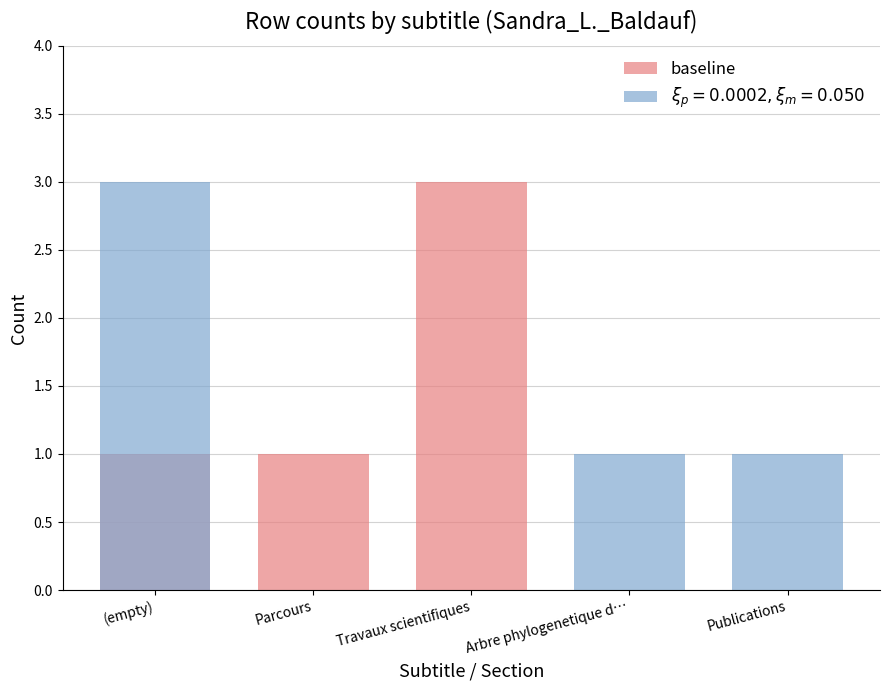

At which category does the chart reach its minimum across all series?

Arbre phylogenetique d…